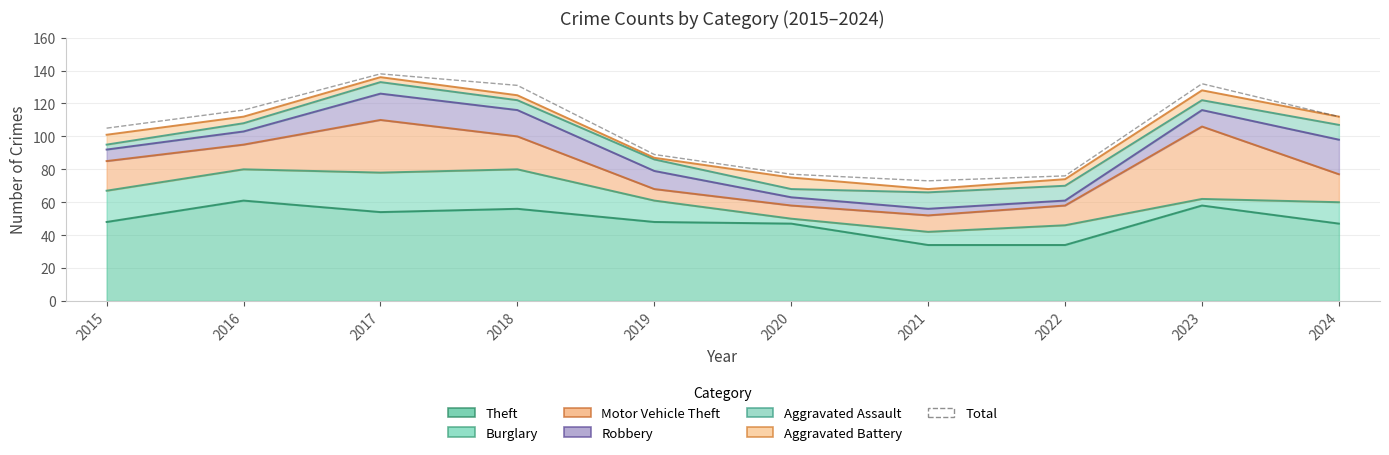

List the labels in order of value, largest first.

2017, 2023, 2018, 2016, 2024, 2015, 2019, 2020, 2022, 2021